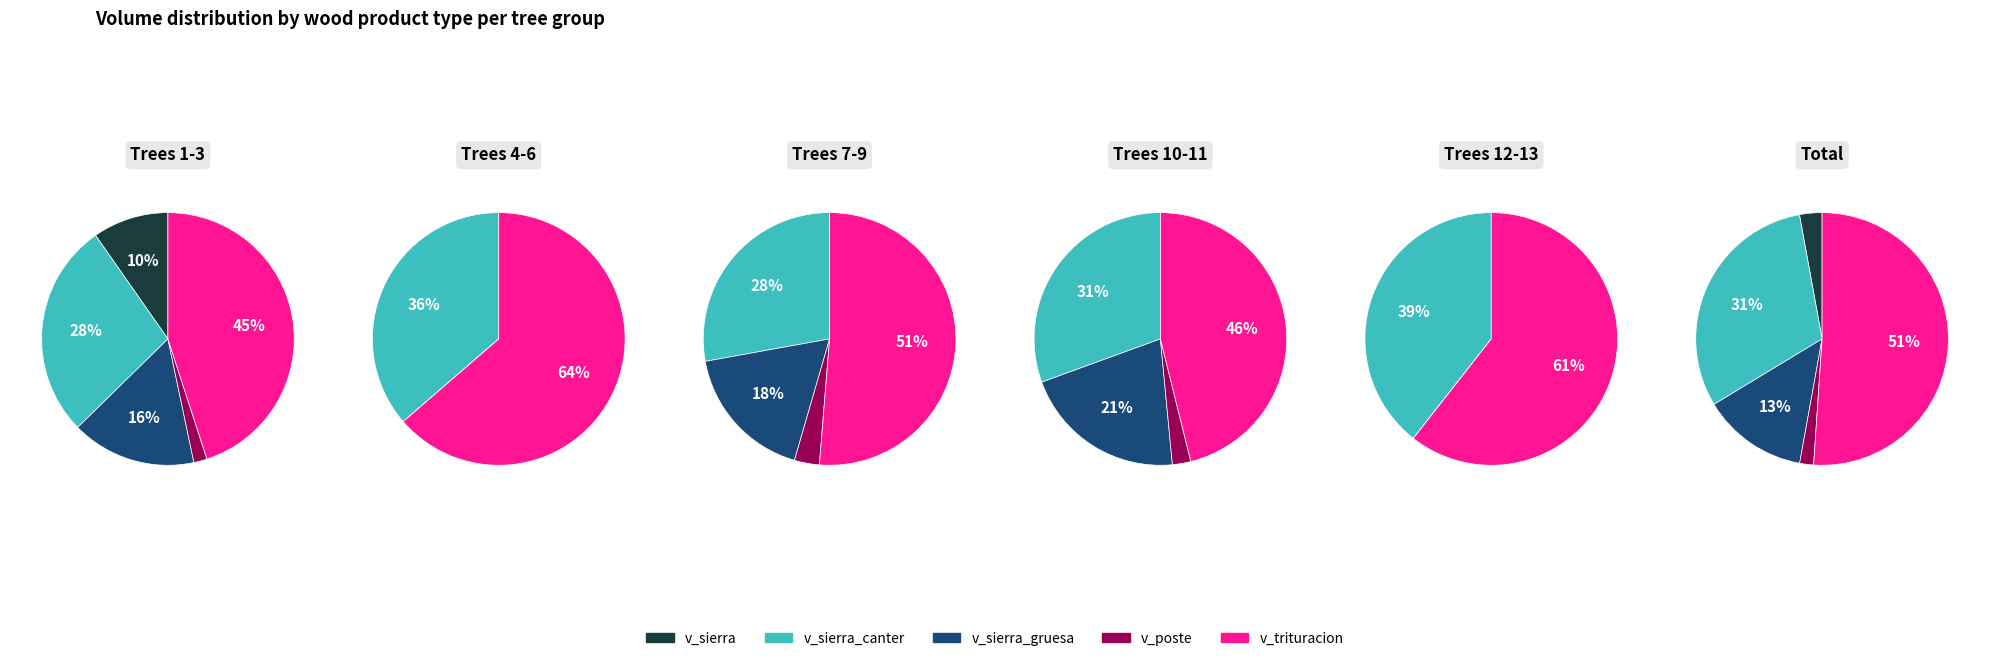

Does 252248007 represent more than half of the total?

No